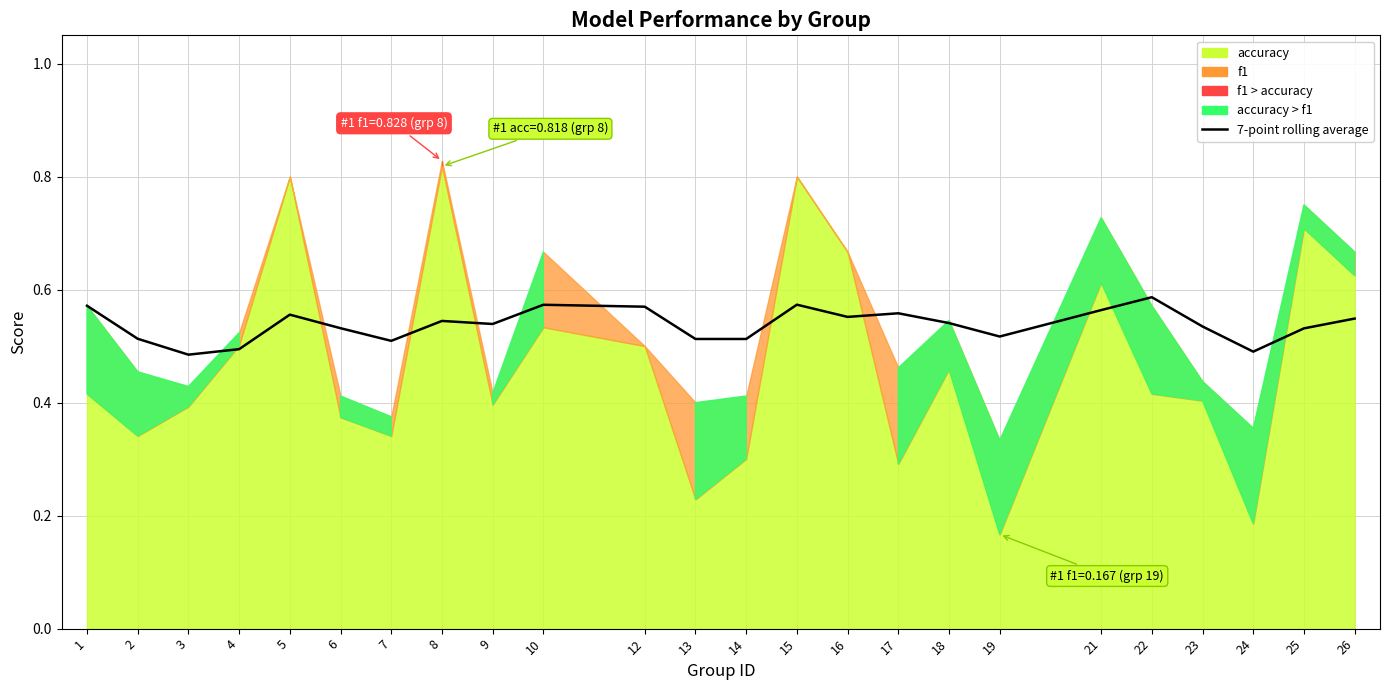

How many data points does each series have?

24